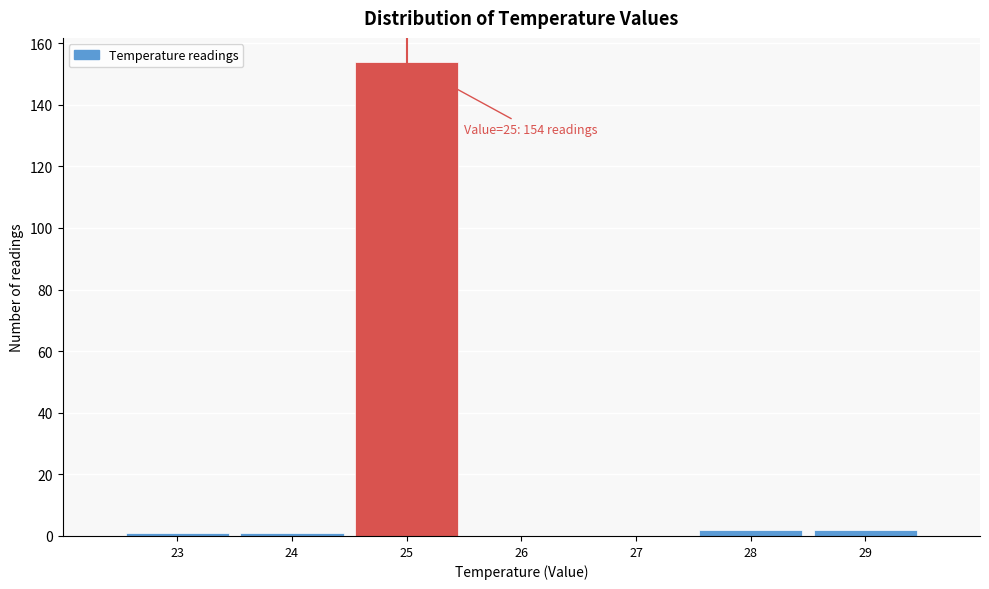

Over which range of the x-axis is the bar tallest?

24.5 to 25.5